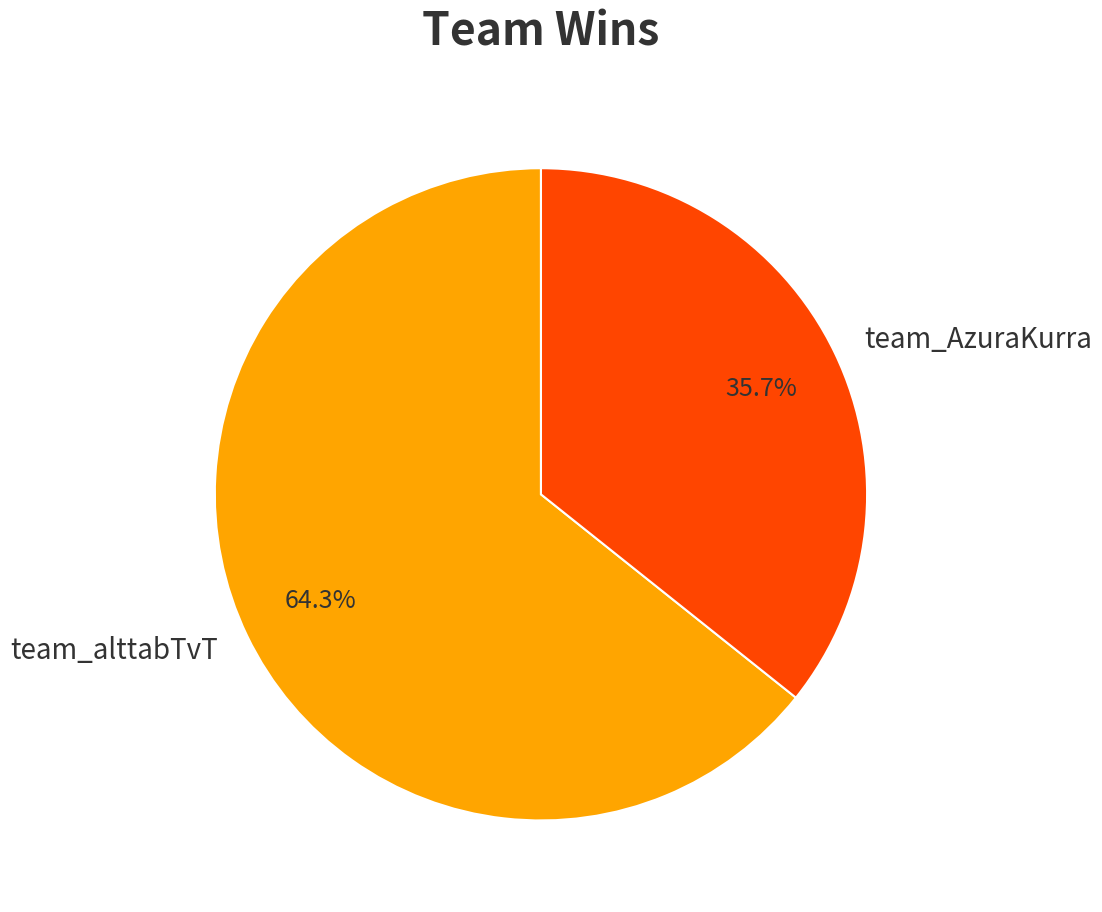

Is team_AzuraKurra the majority of the pie?

No